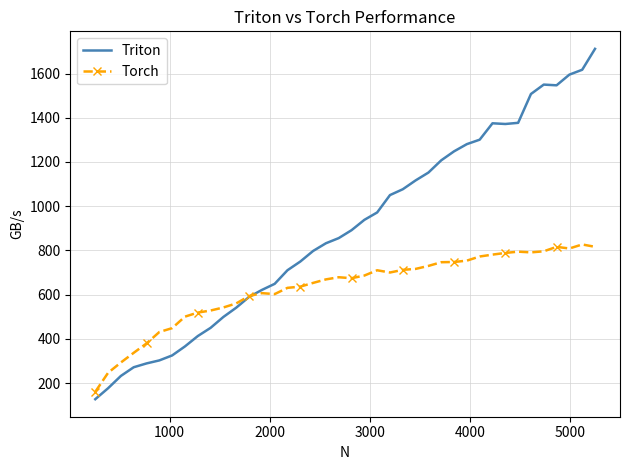

List the series in order of their overall mean, highest first.

Triton, Torch